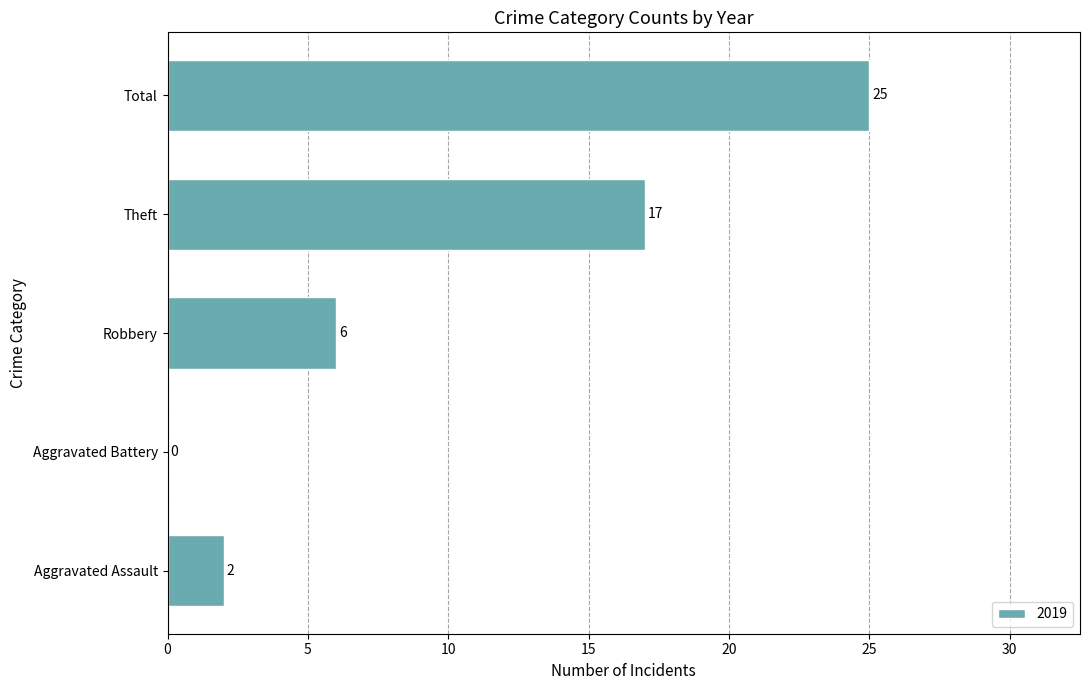

Which label corresponds to the largest value in the chart?

Total